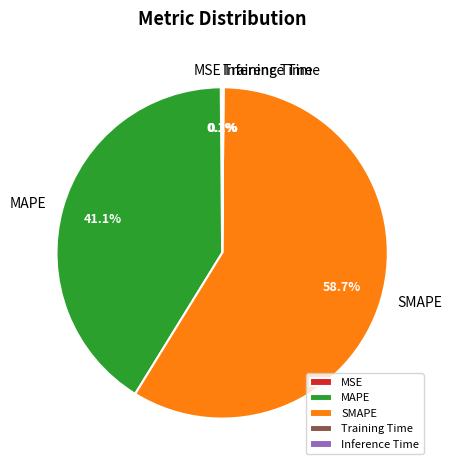

Combined, do SMAPE and MAPE account for over 50%?

Yes